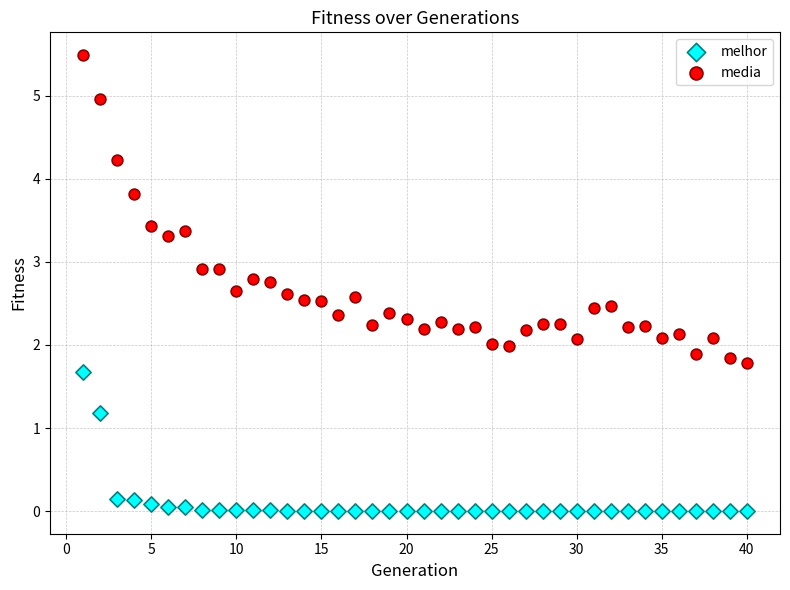

Which series reaches the minimum Y coordinate?

melhor